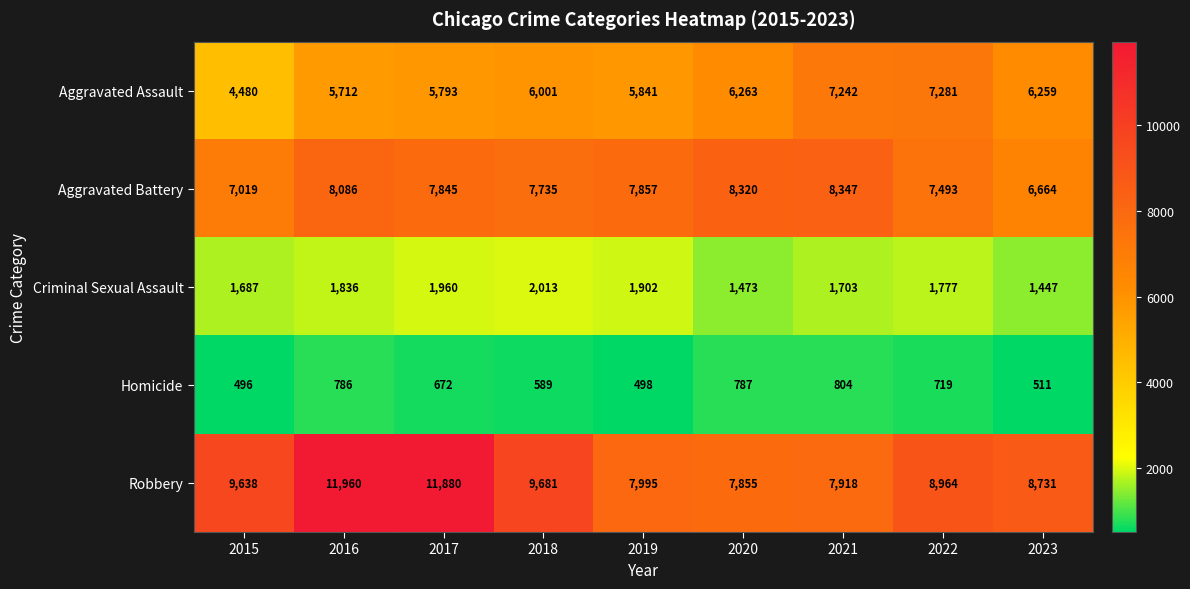

What is the minimum value for Aggravated Battery?

6664